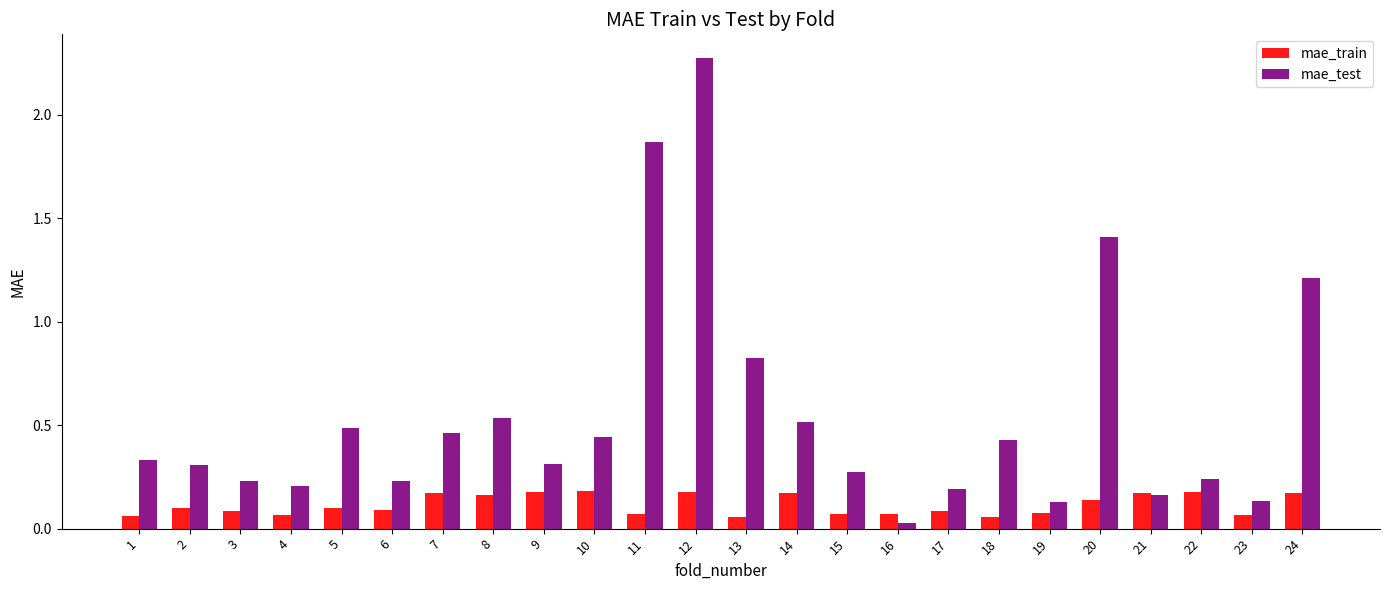

What is the sum of all mae_test values?

13.2